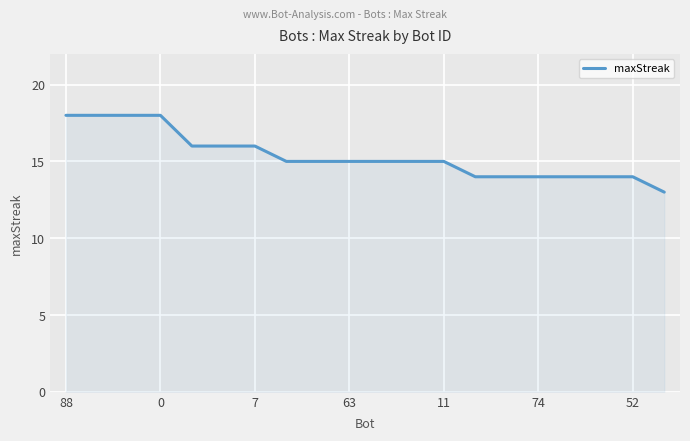

Reading left to right, list all the values displayed in this chart.

18	18	18	18	16	16	16	15	15	15	15	15	15	14	14	14	14	14	14	13